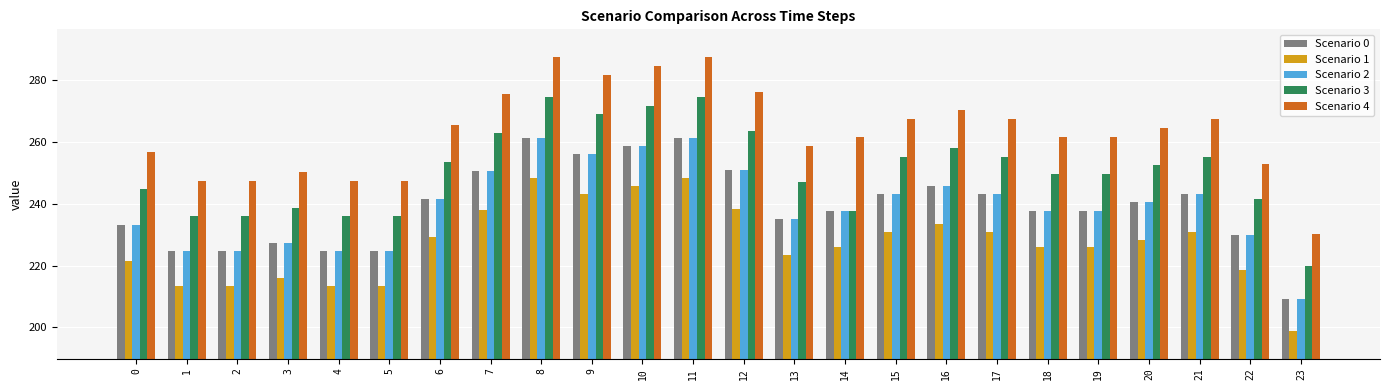

What are all the series names shown in the legend?

Scenario 0, Scenario 1, Scenario 2, Scenario 3, Scenario 4